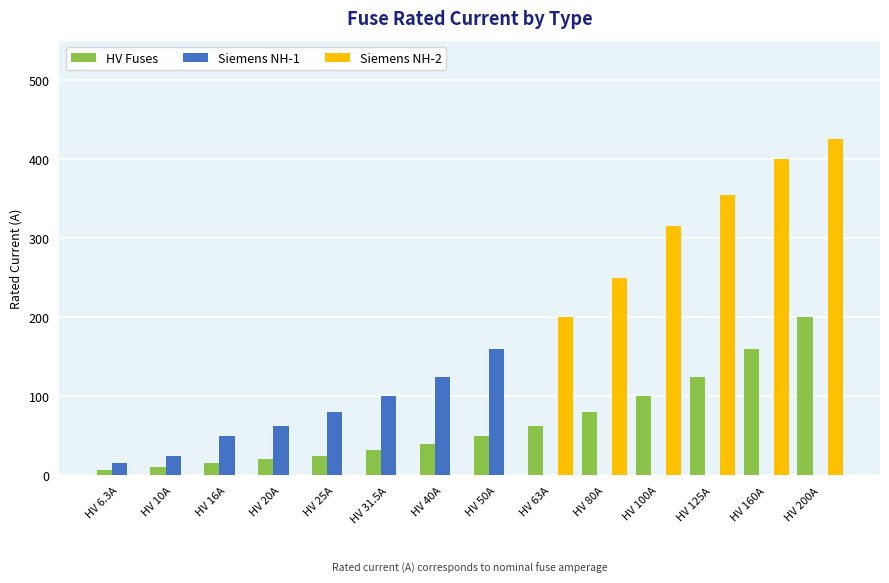

What is the sum of the Siemens NH-2 values at HV 25A and HV 200A?

425.0